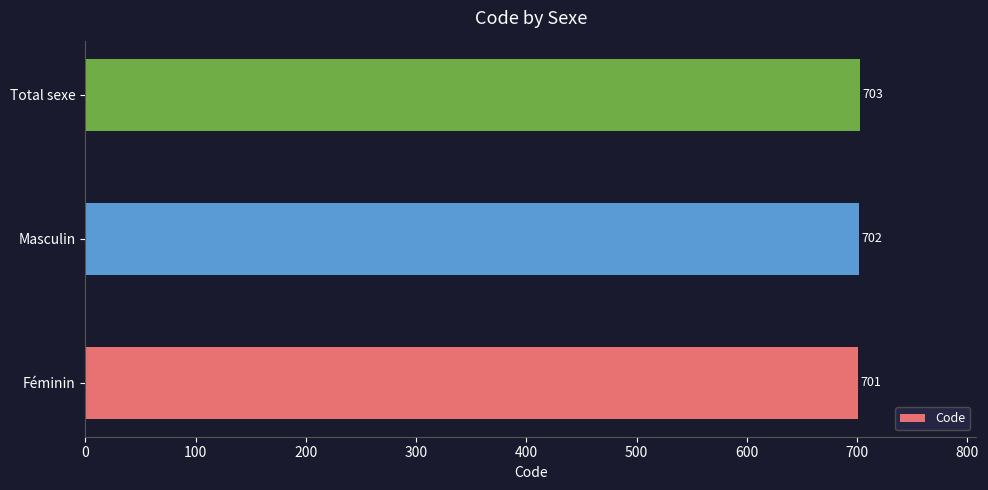

What is the sum of the values at Féminin and Masculin?

1403